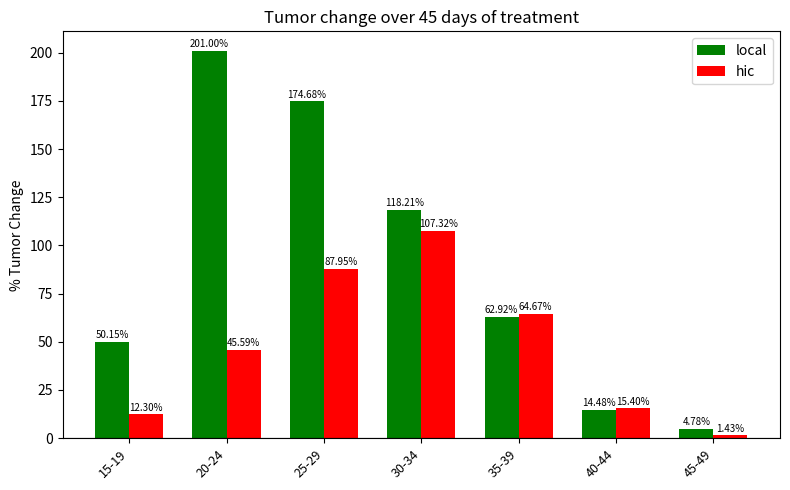

What is the difference between the highest and lowest values at 30-34?

10.9